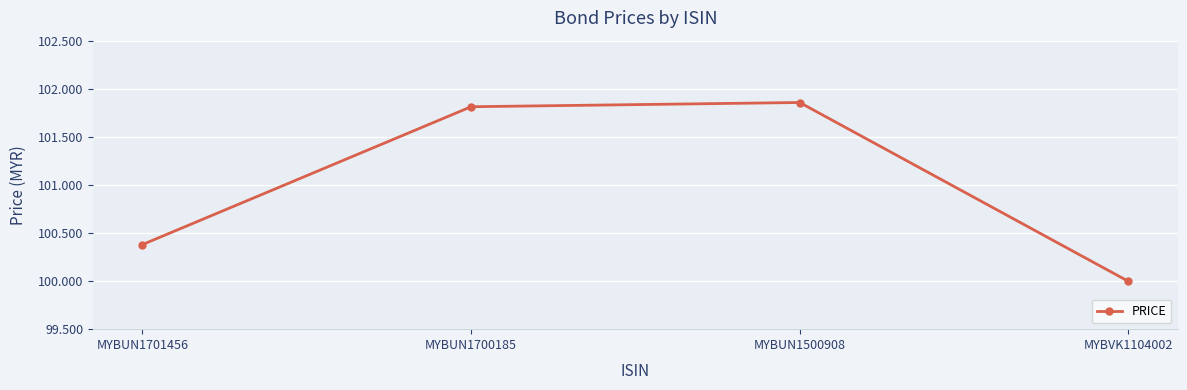

Between MYBUN1700185 and MYBUN1500908, which is larger?

MYBUN1500908